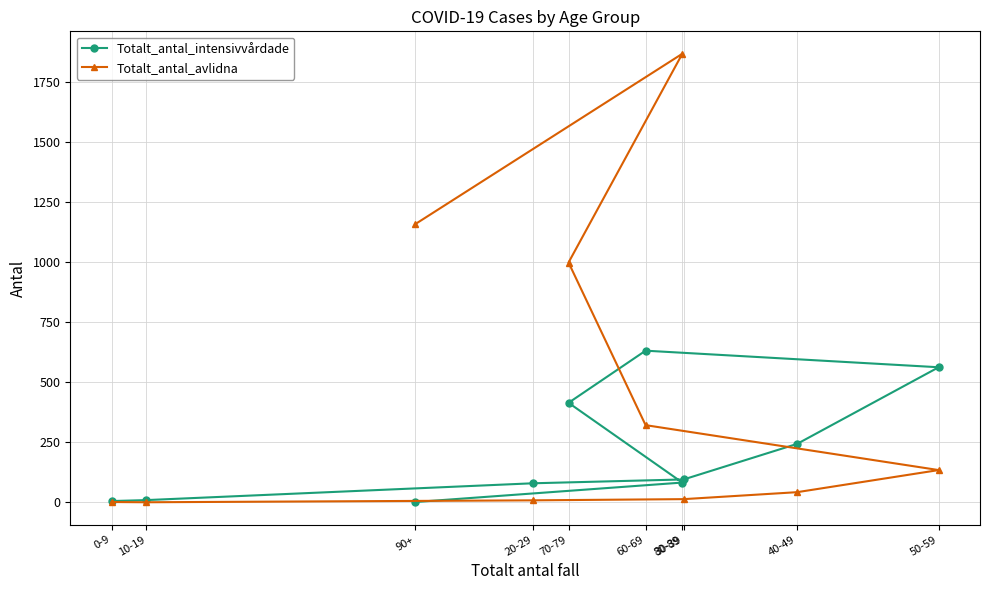

True or false: Totalt_antal_avlidna has more than 1 points higher than both neighbors.

False